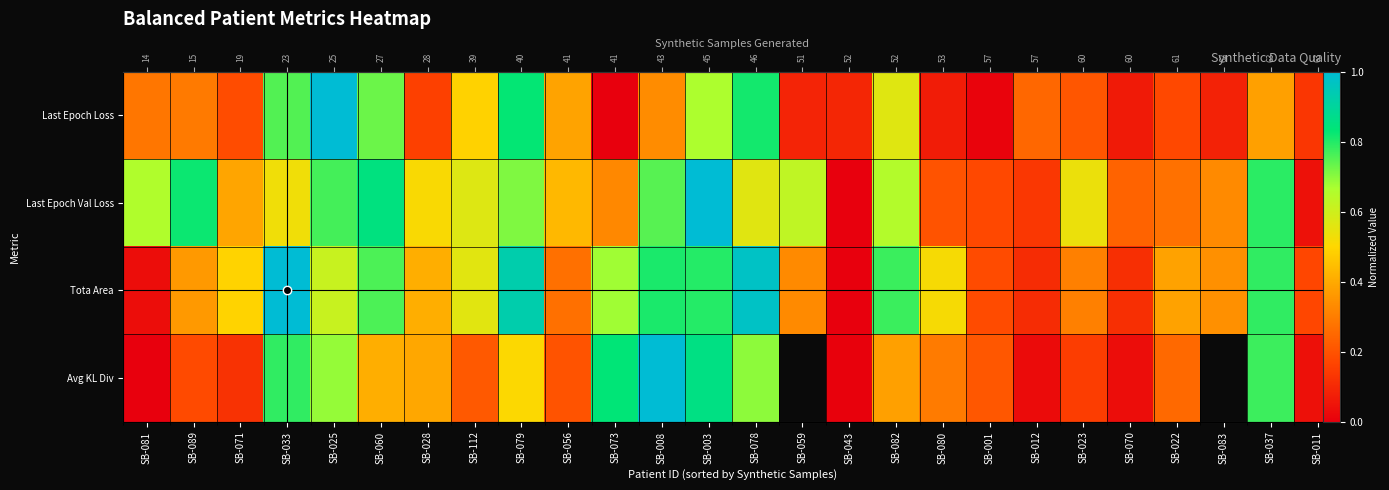

Rank the series at SB-070 from lowest to highest value.

Avg KL Div, Last Epoch Loss, Tota Area, Last Epoch Val Loss